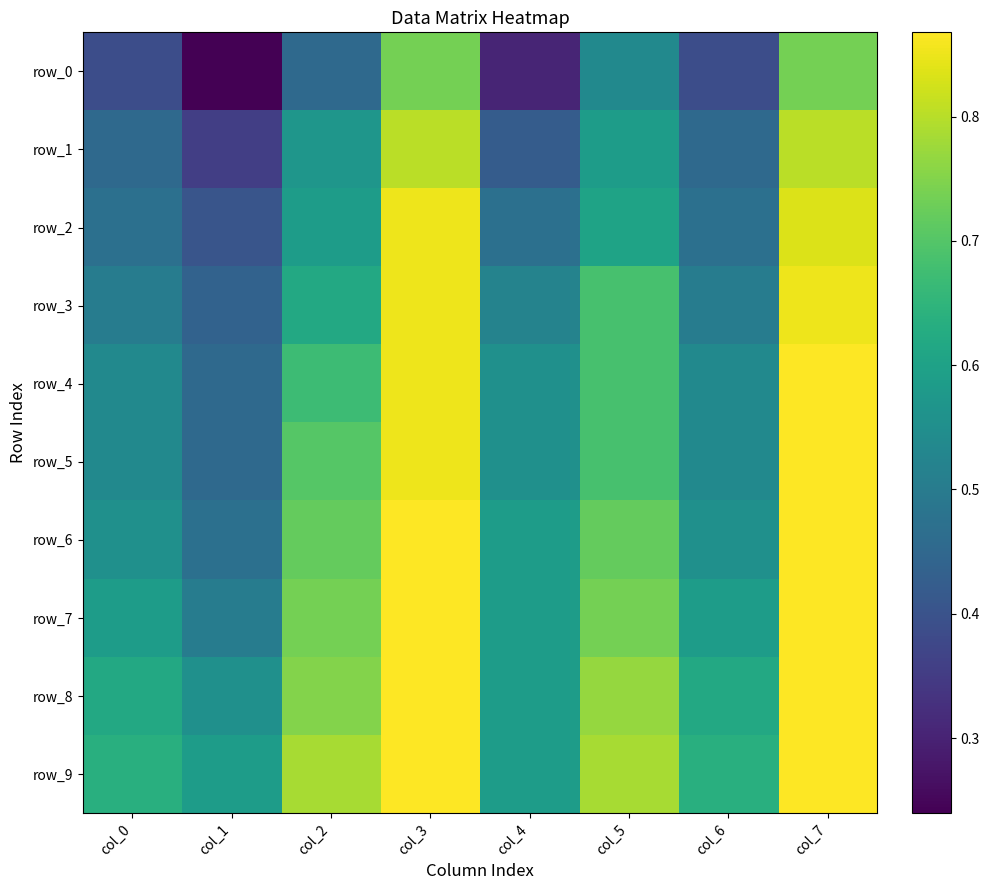

What is the average value of the row_4 series?

0.6